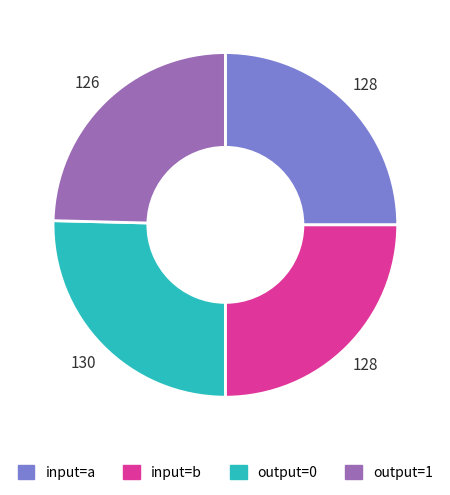

Approximately how many times larger is the value at output=0 compared to input=a?

1.0